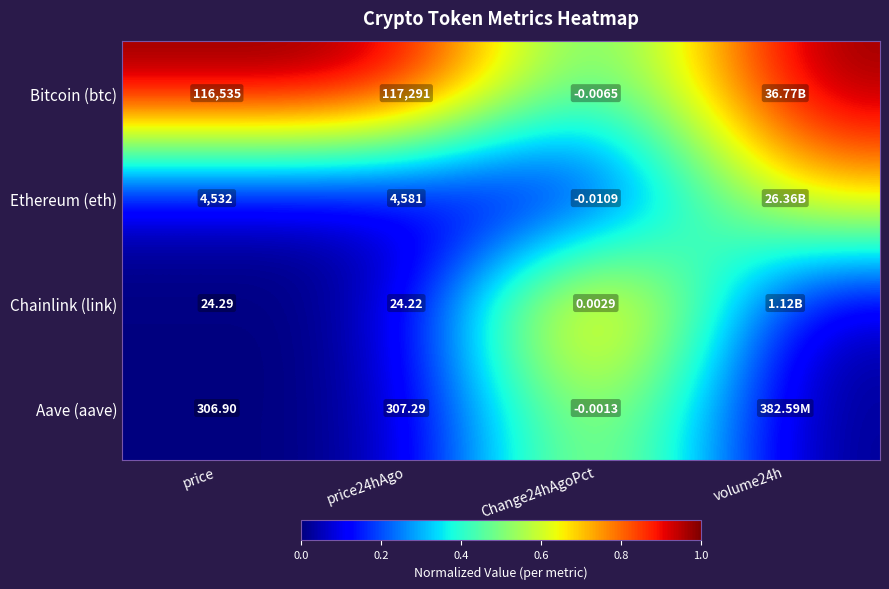

Is the value of Aave (aave) at price24hAgo greater than the value of Bitcoin (btc) at Change24hAgoPct?

Yes